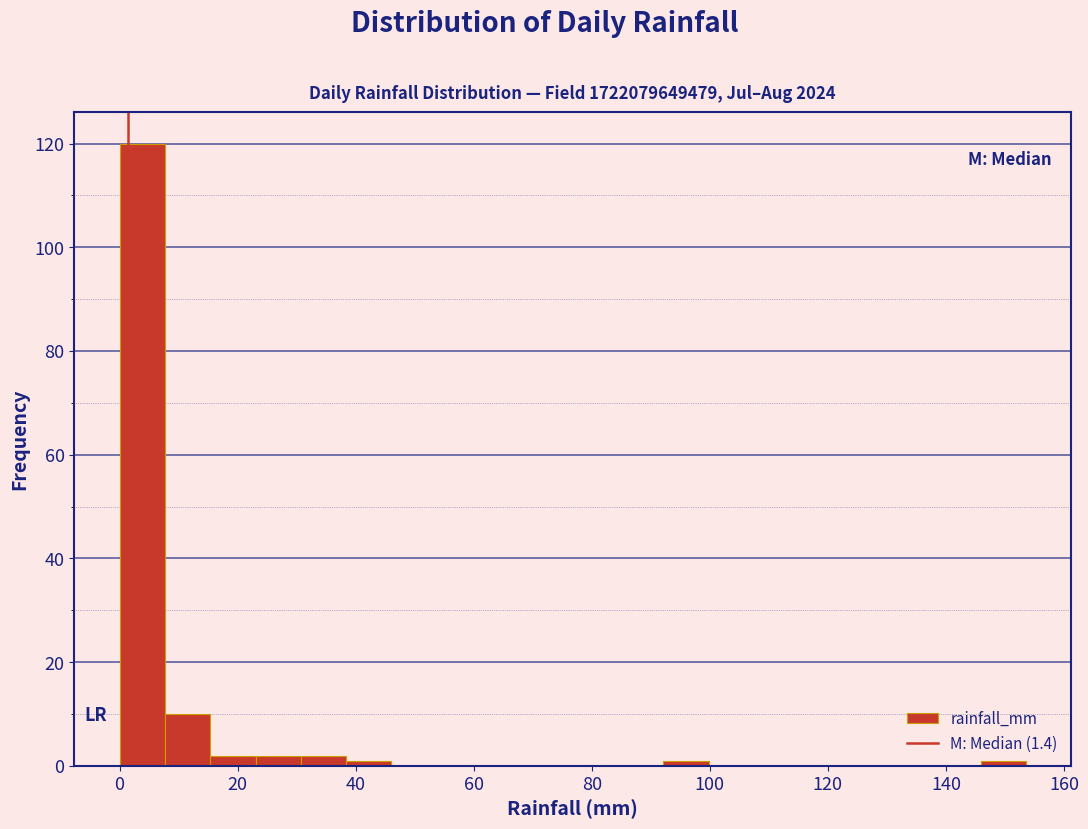

Read against the x-axis, roughly where is the centre of the tallest bar?

4